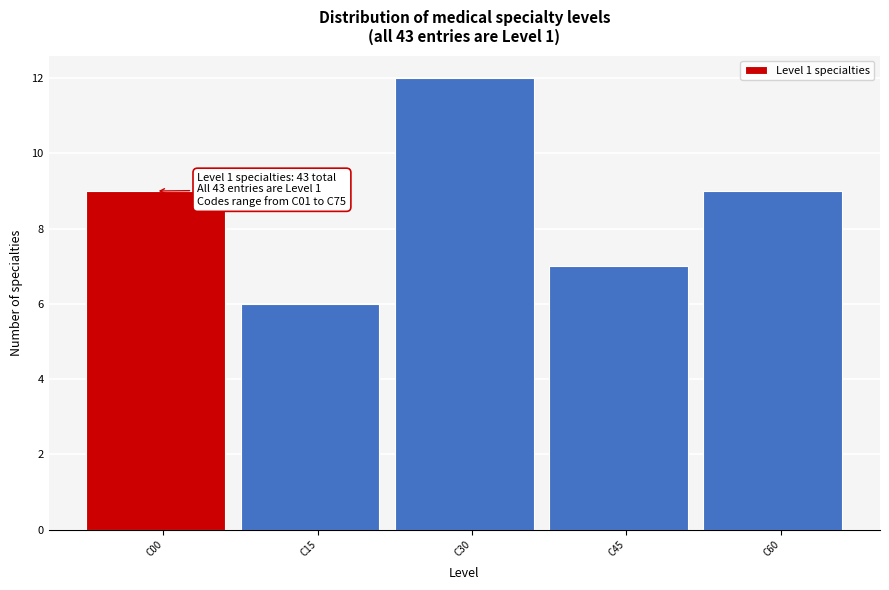

Reading left to right, what are all the values shown in this chart?

9	6	12	7	9